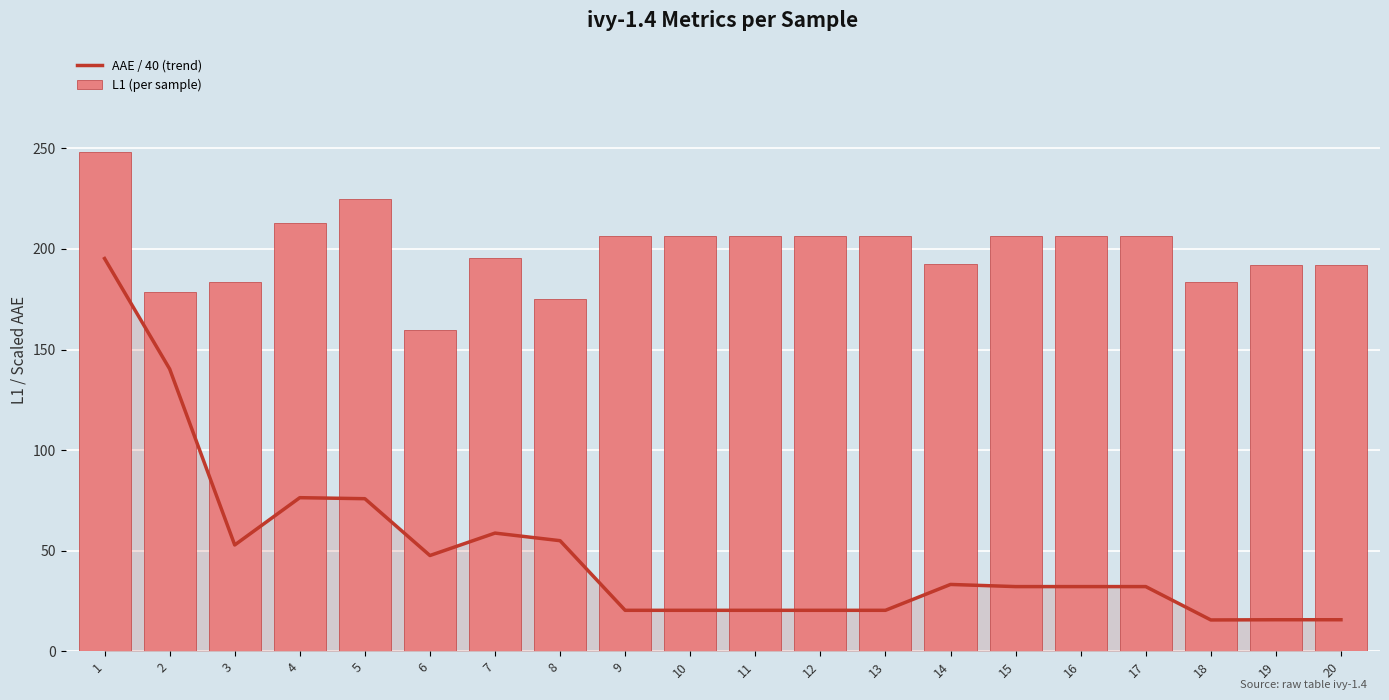

At which label does AAE / 40 (trend) first exceed 32?

1